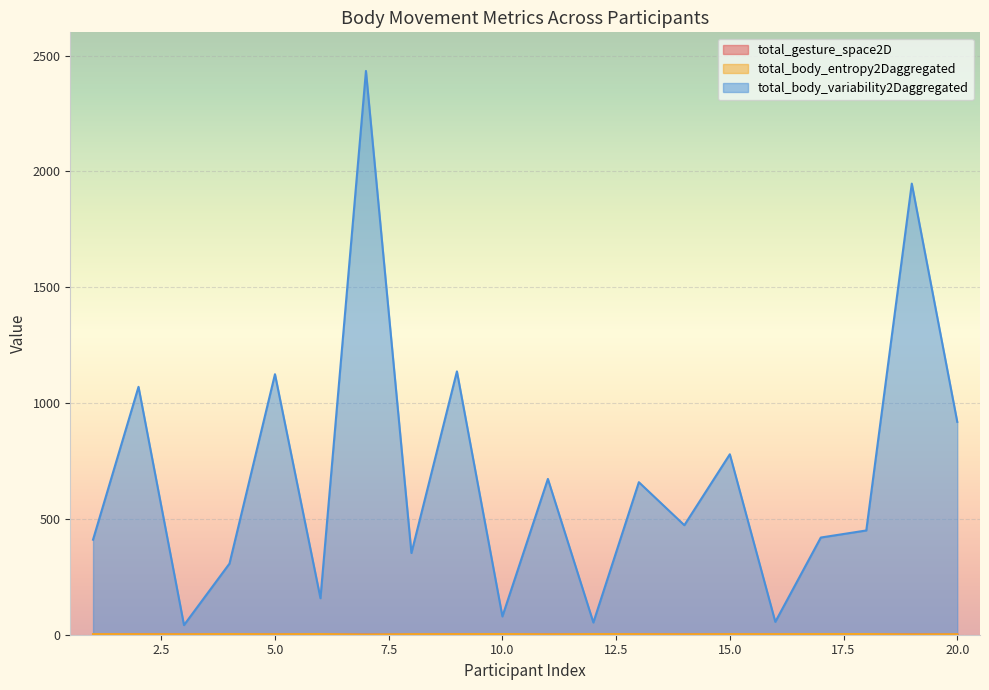

At which label does total_gesture_space2D reach its minimum?

7